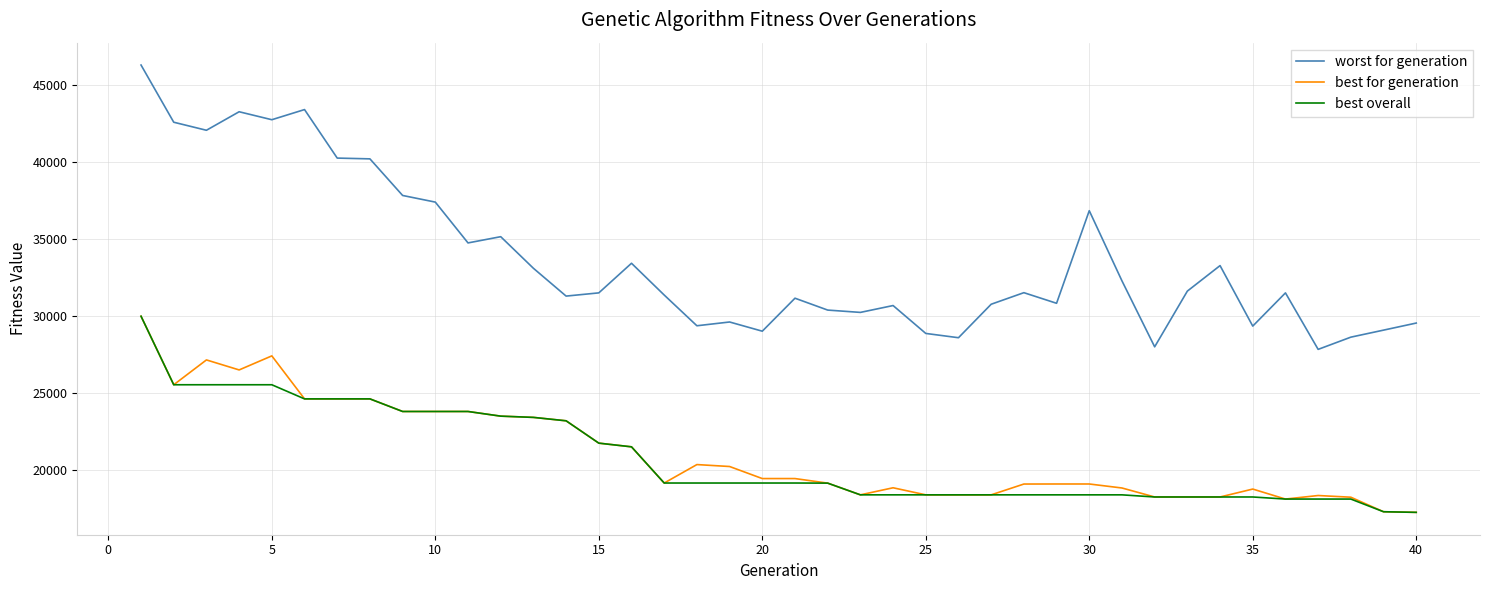

Which series has the largest total across all categories?

worst for generation